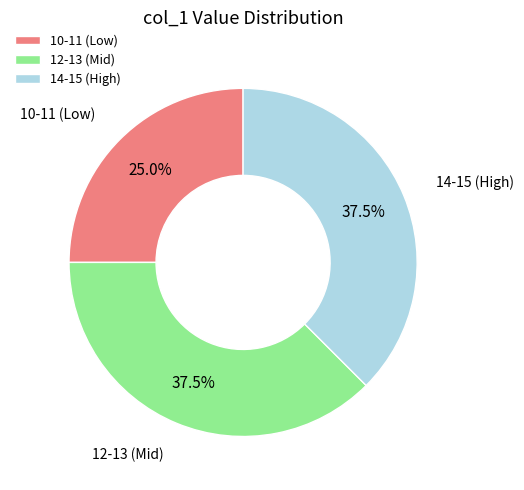

What percentage do 12-13 (Mid) and 10-11 (Low) together represent?

62.5%